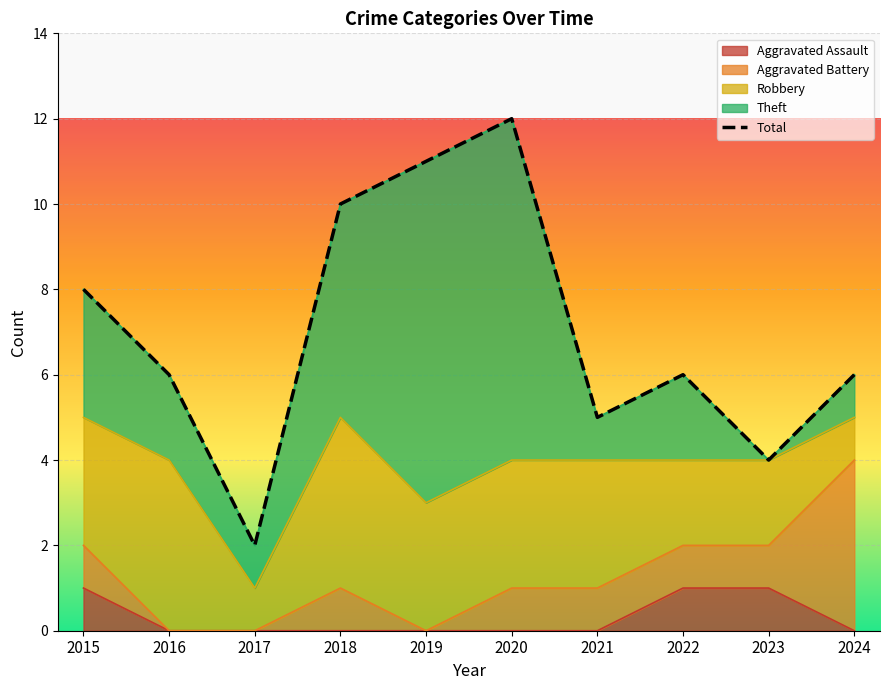

List the labels in order of value, largest first.

2020, 2019, 2018, 2015, 2016, 2022, 2024, 2021, 2023, 2017